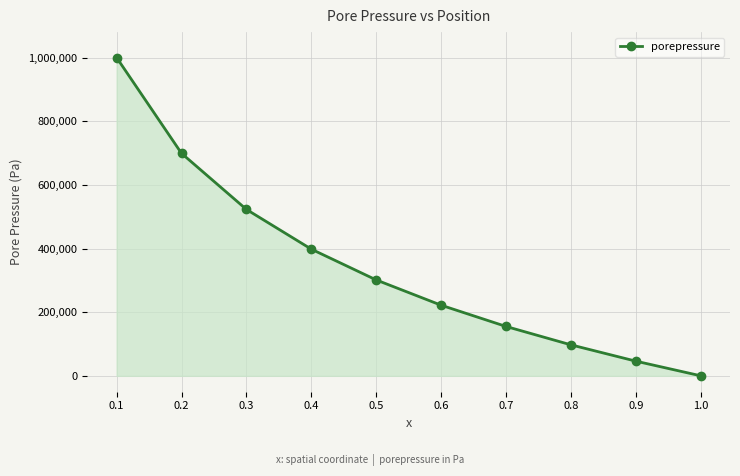

List the labels in order of value, largest first.

0.1, 0.2, 0.3, 0.4, 0.5, 0.6, 0.7, 0.8, 0.9, 1.0